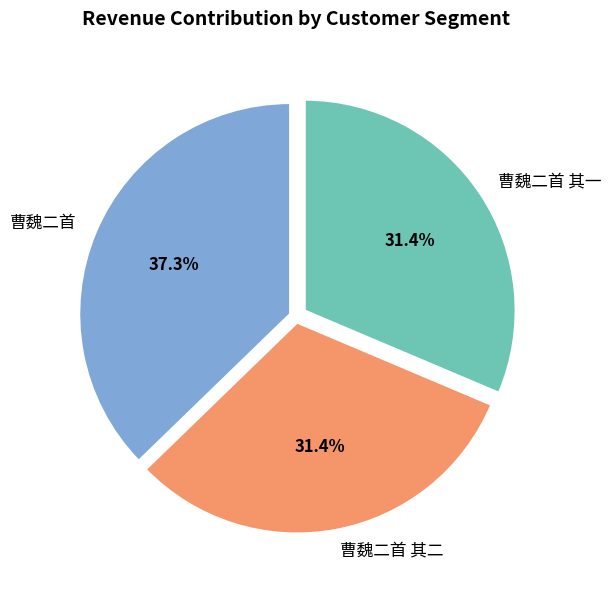

Is there a majority slice in this chart?

No